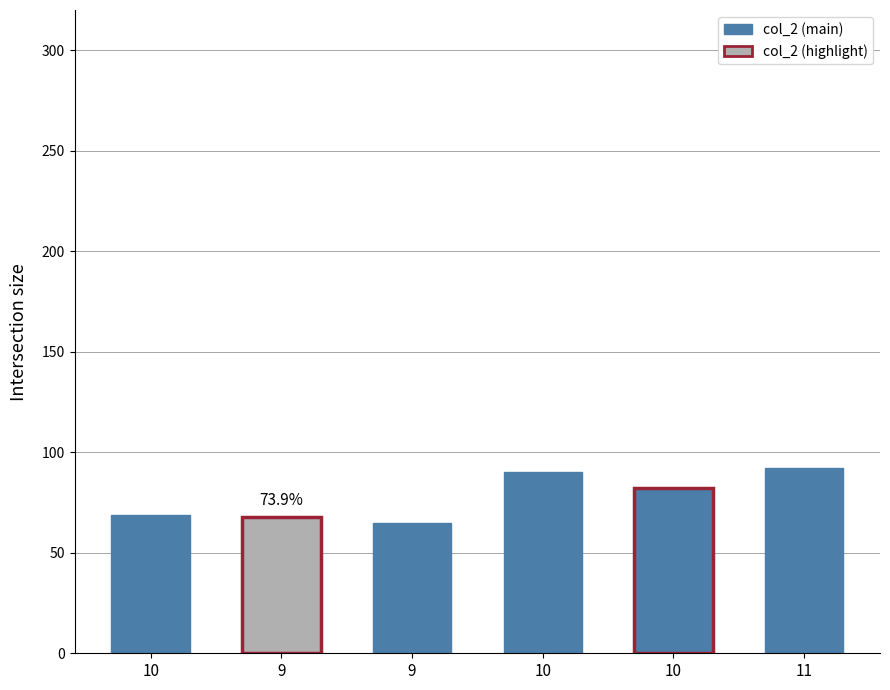

What is the label of the 5th bar from the left?

10